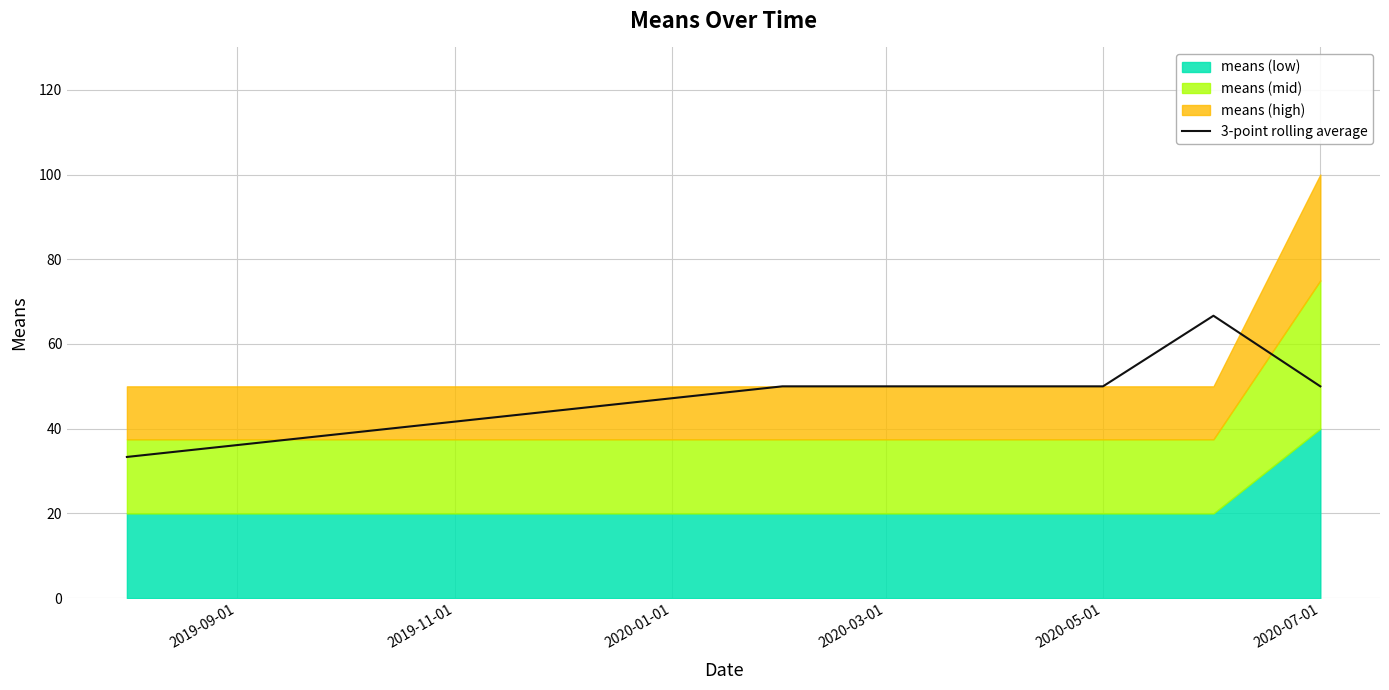

What is the lowest value of the 3-point rolling average series?

33.3